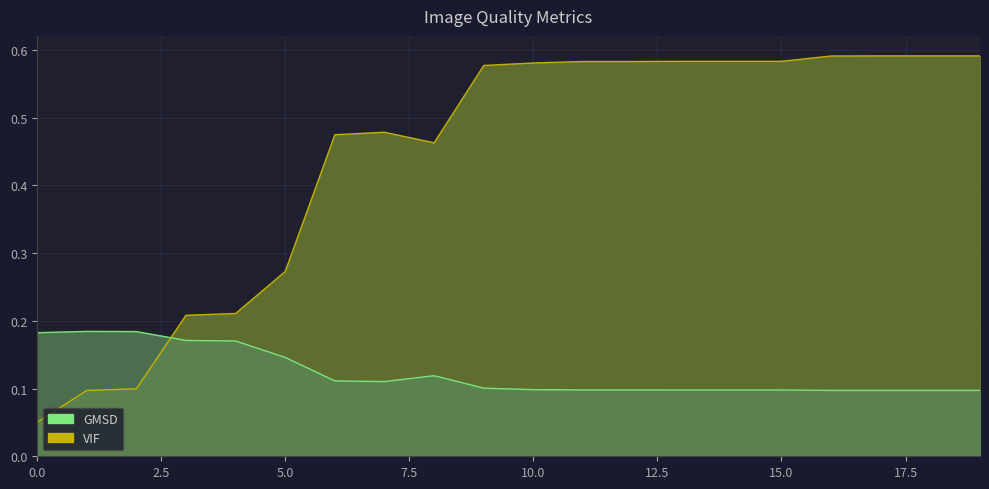

List the labels in order of VIF value, smallest first.

0, 1, 2, 3, 4, 5, 8, 6, 7, 9, 10, 12, 11, 13, 14, 15, 16, 17, 18, 19